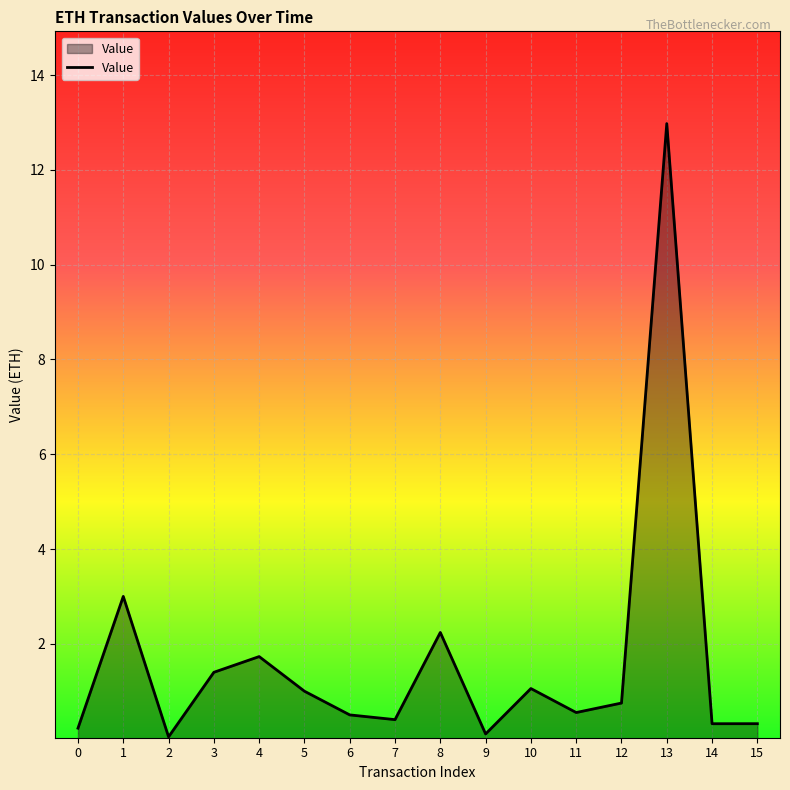

True or false: the data shows 0.3 at 15.

True